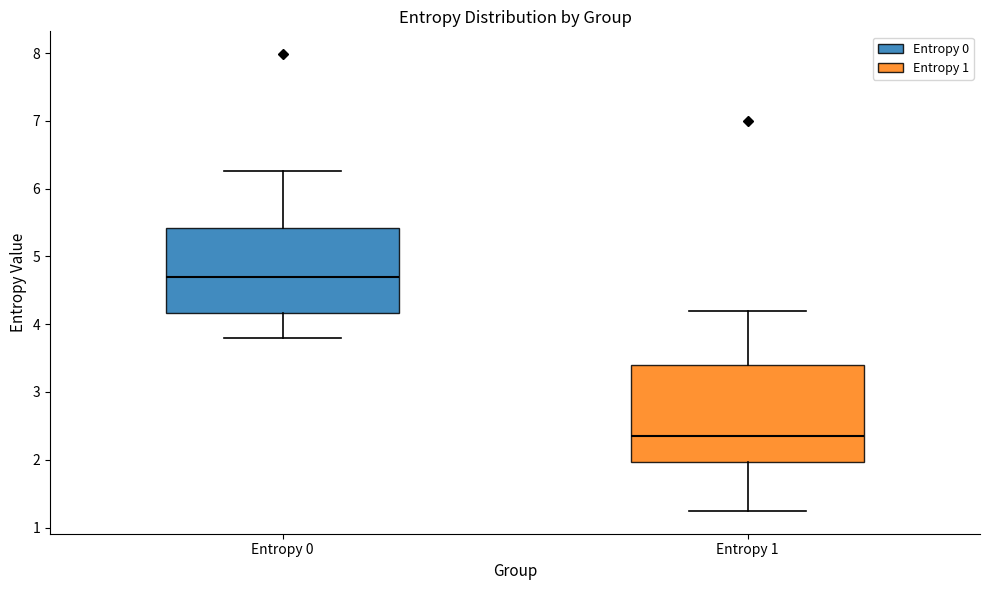

Where does the lower whisker of the box for Entropy 0 end on the y-axis? The values are not printed on the chart, so give them approximately, as read against the axis.

3.8